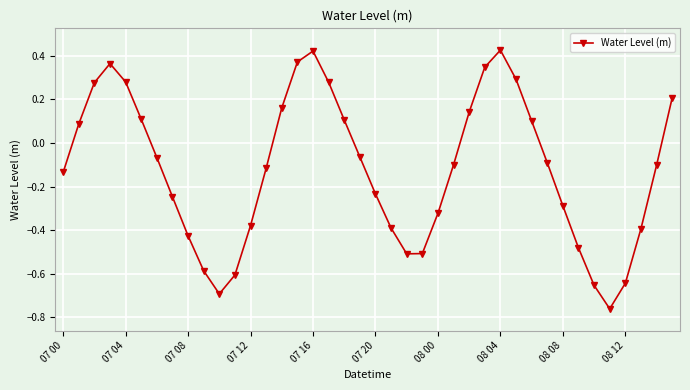

How many points are higher than both their immediate neighbors (excluding endpoints)?

3